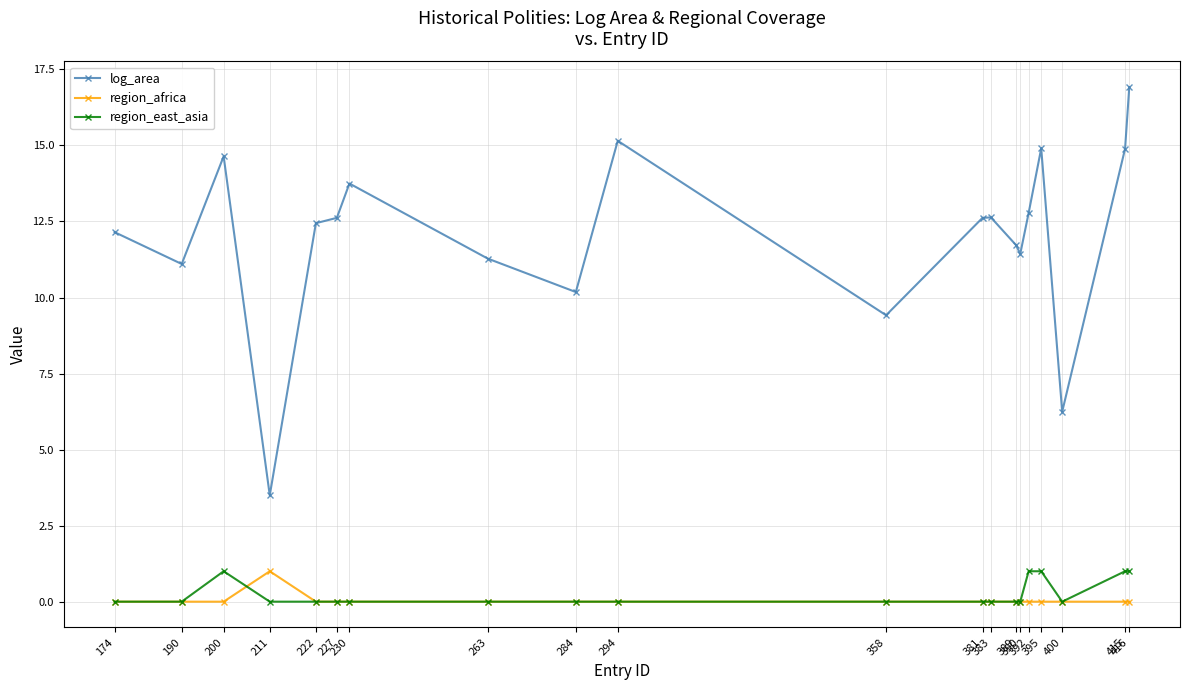

How many data points does each series have?

20